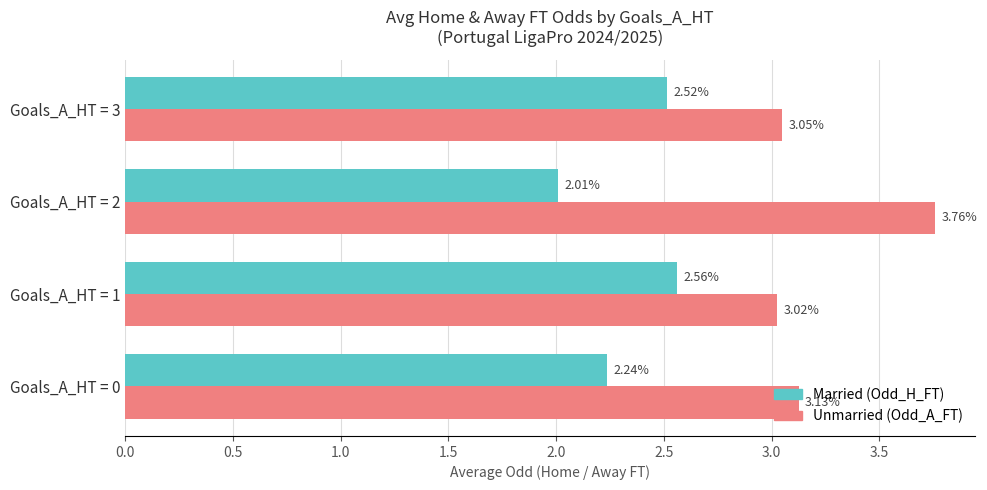

At which category is the sum across all series the highest?

Goals_A_HT = 2